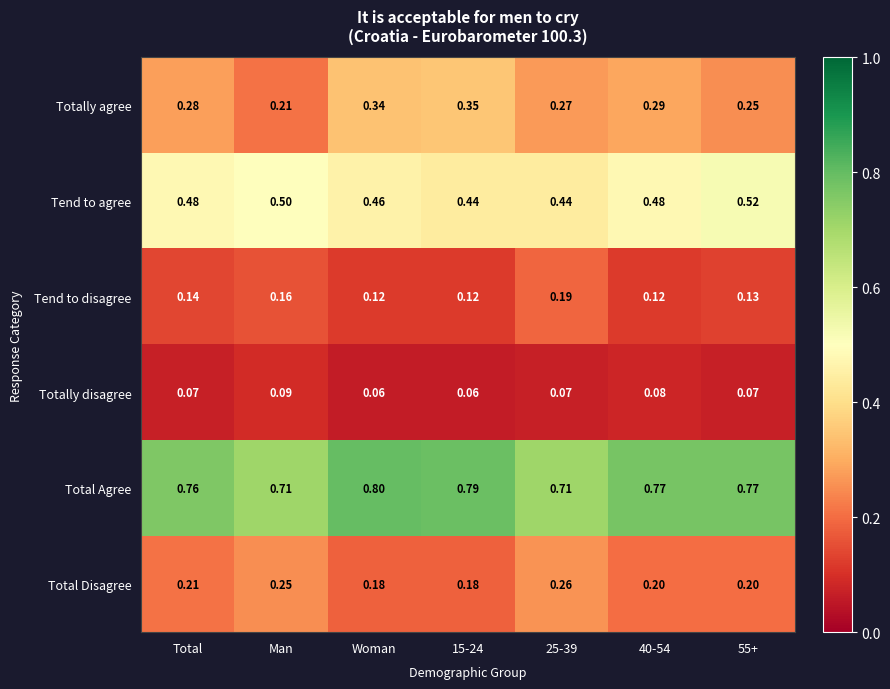

At which category does the chart reach its peak across all series?

Woman